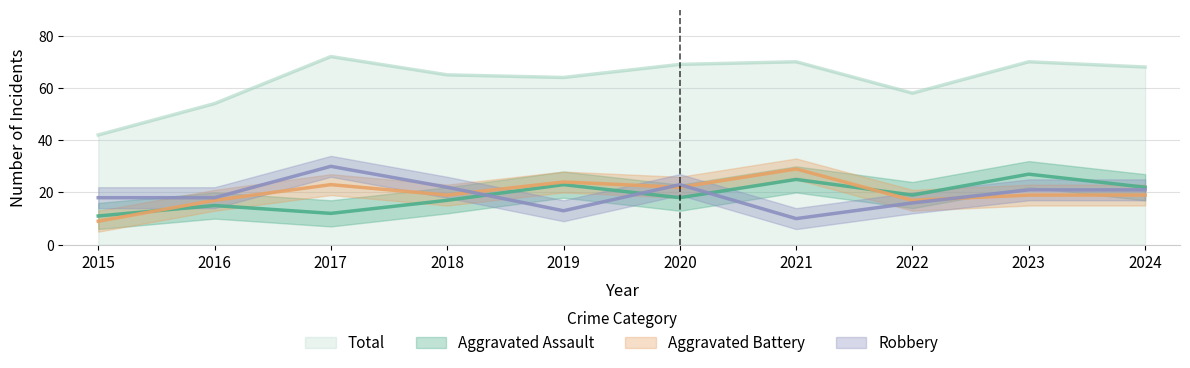

What is the sum of the Total values at 2021 and 2019?

134